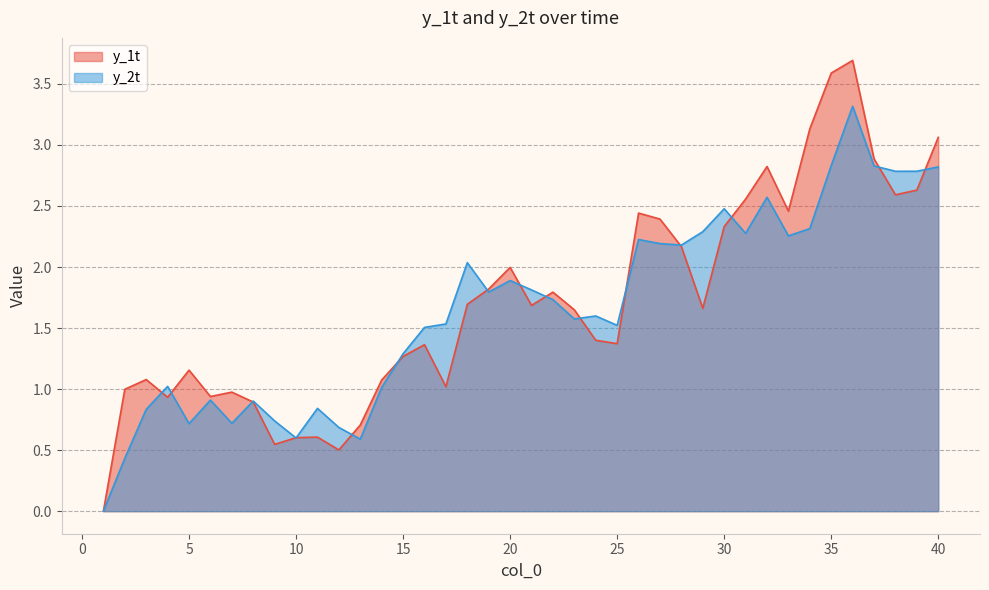

The y_2t series shows 0.9 at 8. True or false?

True